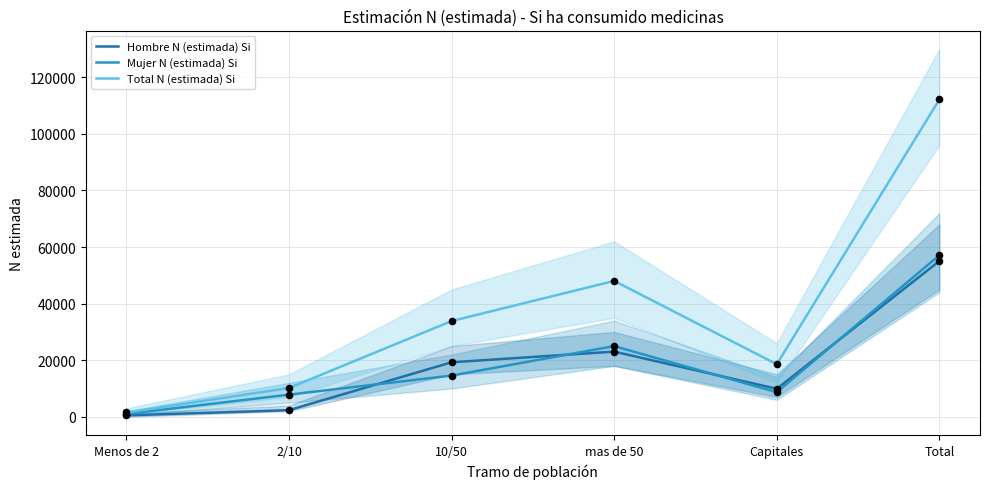

At which category is the sum across all series the highest?

Total